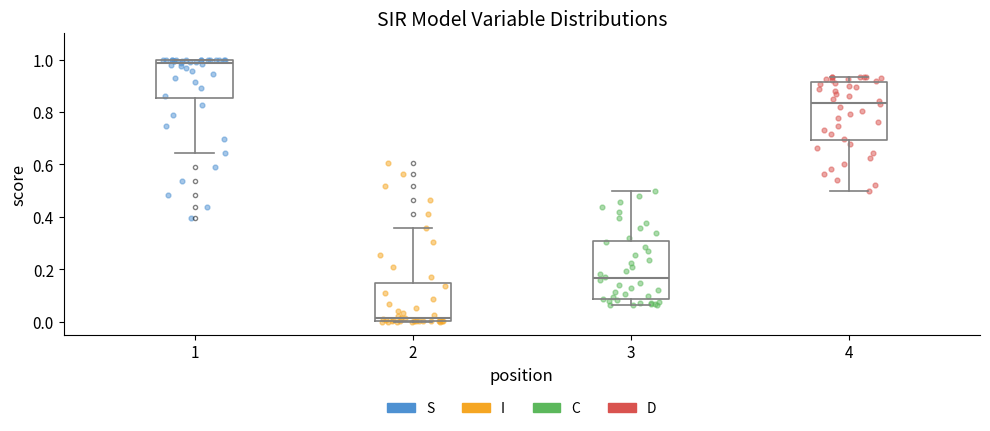

Which box has the lowest median line?

2